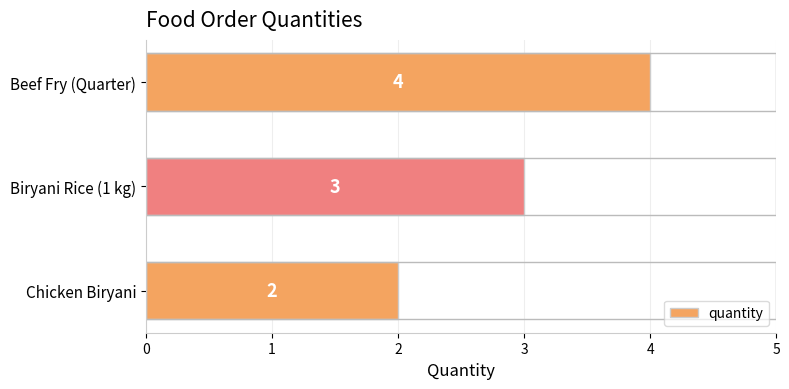

What is the smallest value displayed?

2